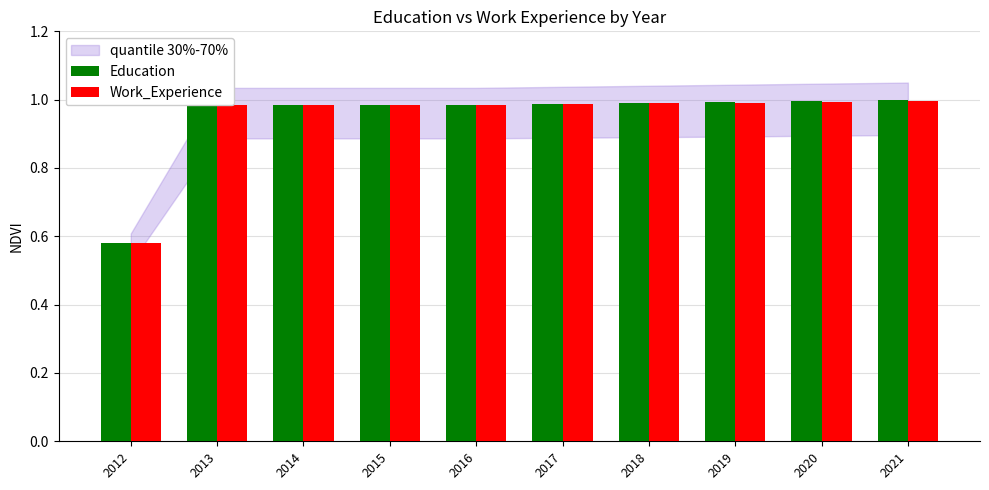

Which series has the largest range (max minus min)?

Education